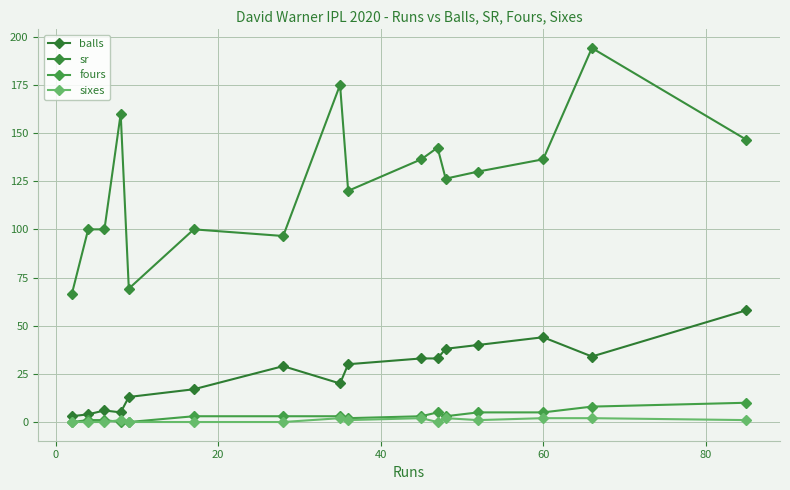

How many interior local peaks does the sixes series have?

4